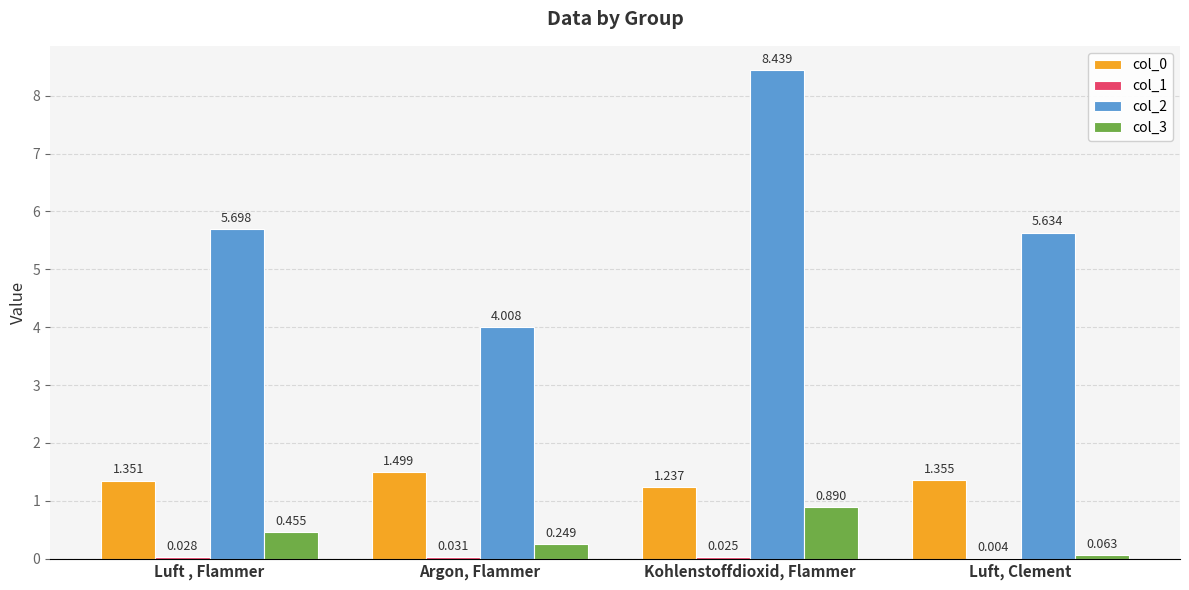

Is the value of col_3 at Kohlenstoffdioxid, Flammer greater than the value of col_0 at Luft , Flammer?

No